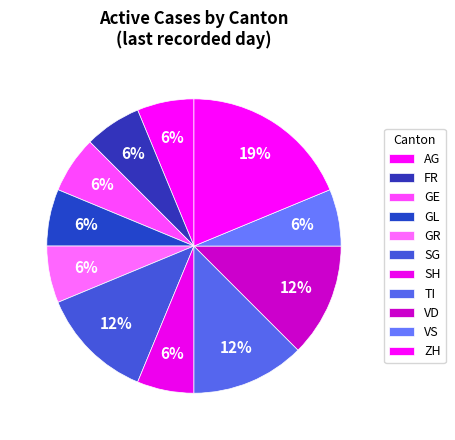

How many segments does this pie chart have?

11